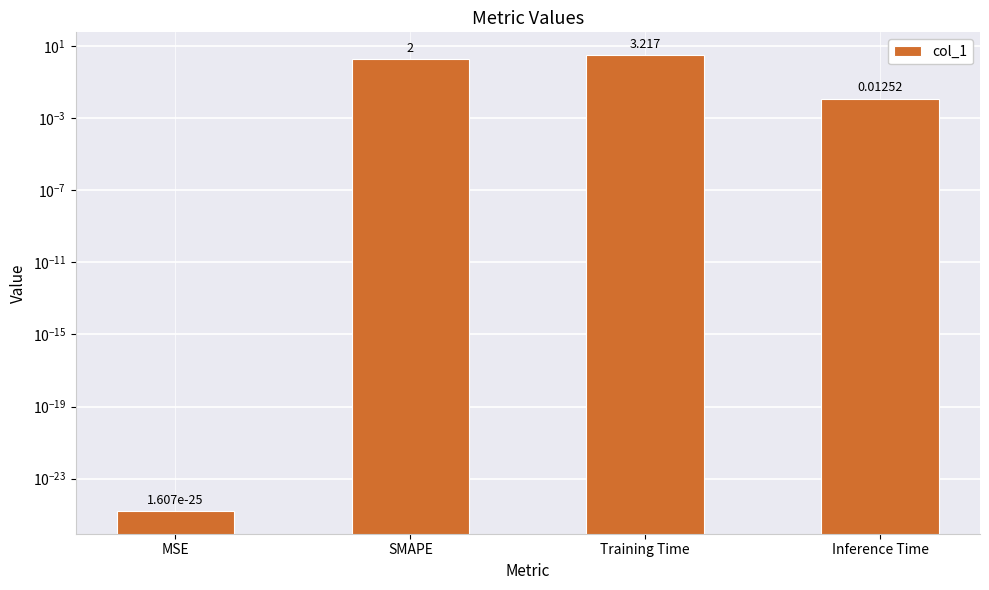

Reading right to left, transcribe all the data shown in this chart.

0.0	3.2	2.0	0.0